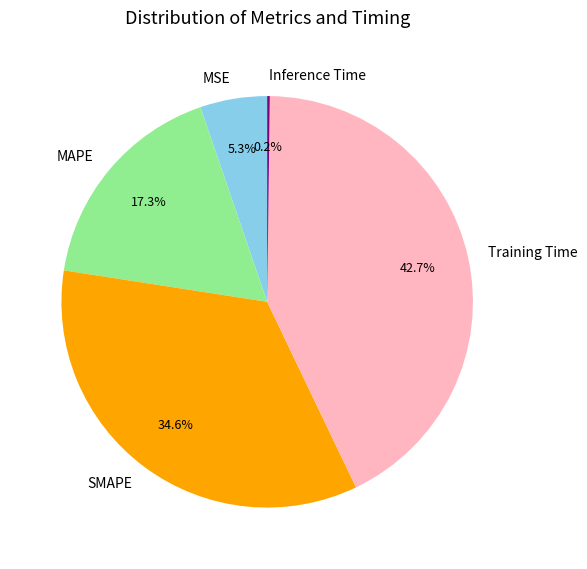

What is the largest slice in the pie chart?

Training Time